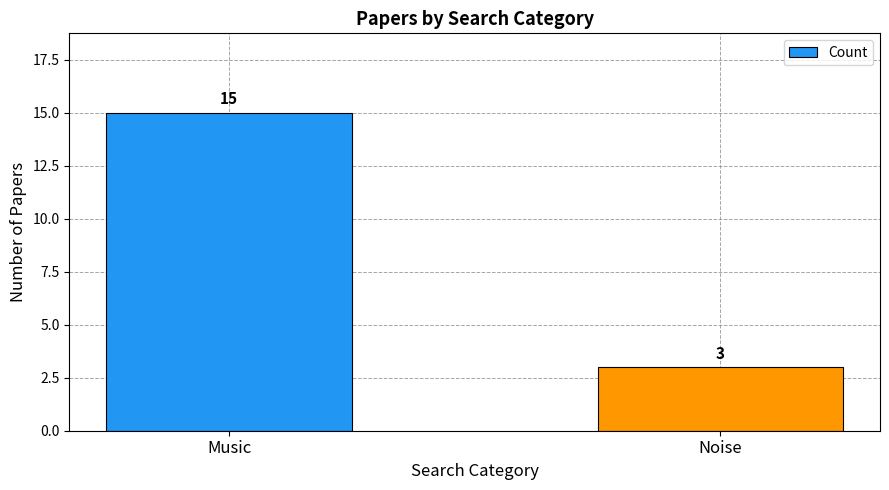

What is the greatest value displayed?

15